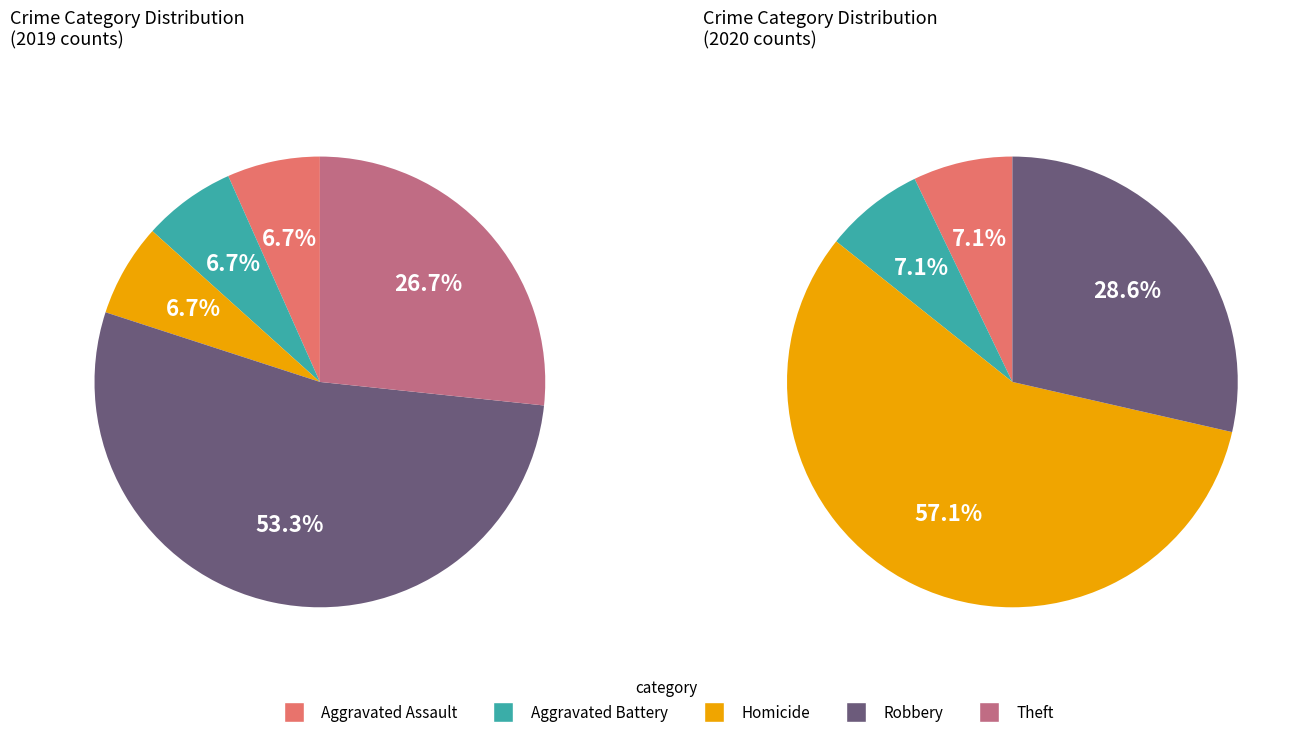

Is the sum of Aggravated Battery and Robbery greater than half?

Yes